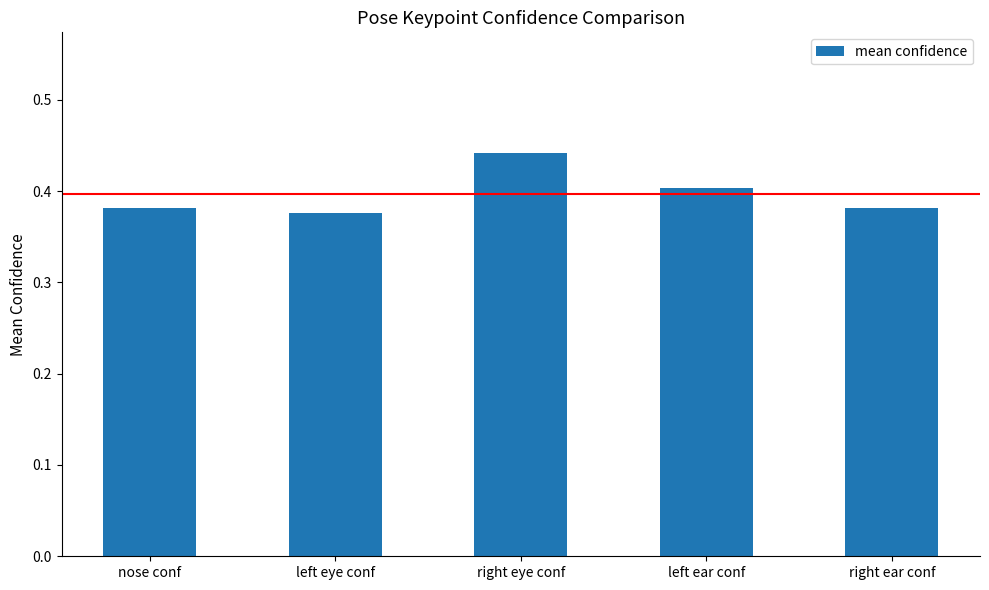

Which has a higher value, nose conf or left ear conf?

left ear conf